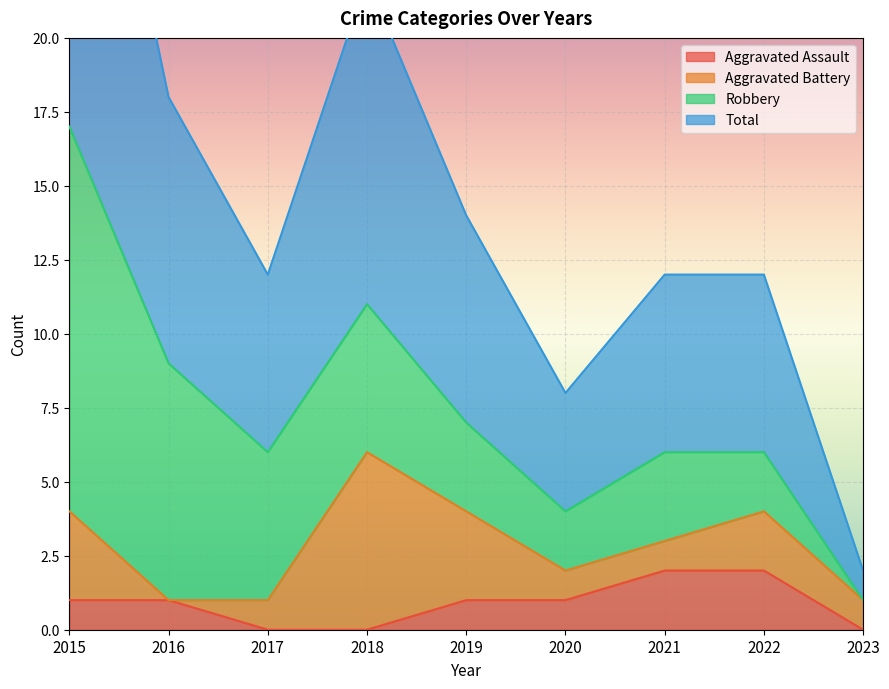

The value of Aggravated Assault at 2019 is 2. True or false?

False